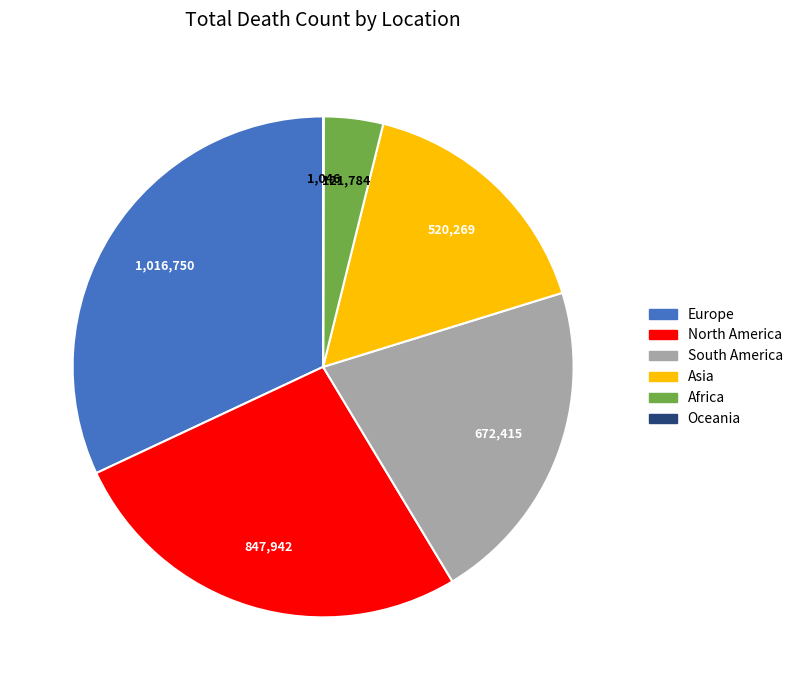

Approximately how many times larger is the value at North America compared to Europe?

0.8